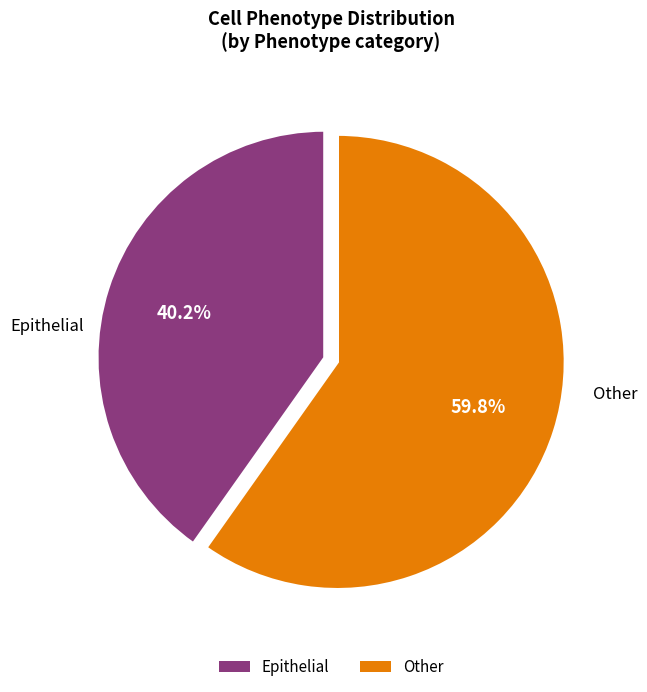

True or false: Epithelial accounts for 40% of the total.

True